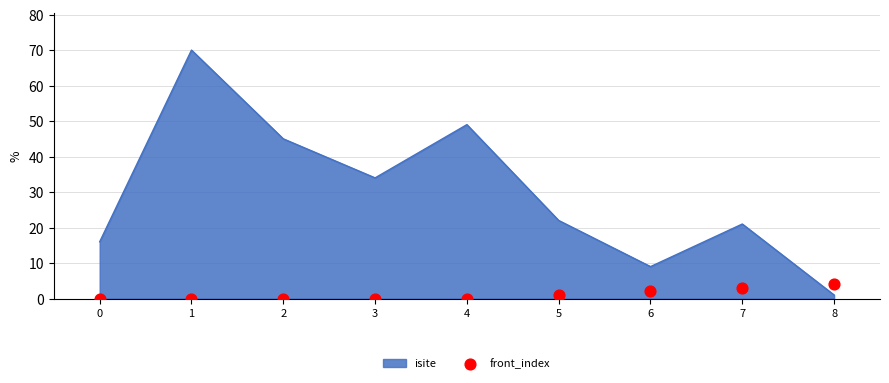

What is the change in value from 6 to 8?

+2